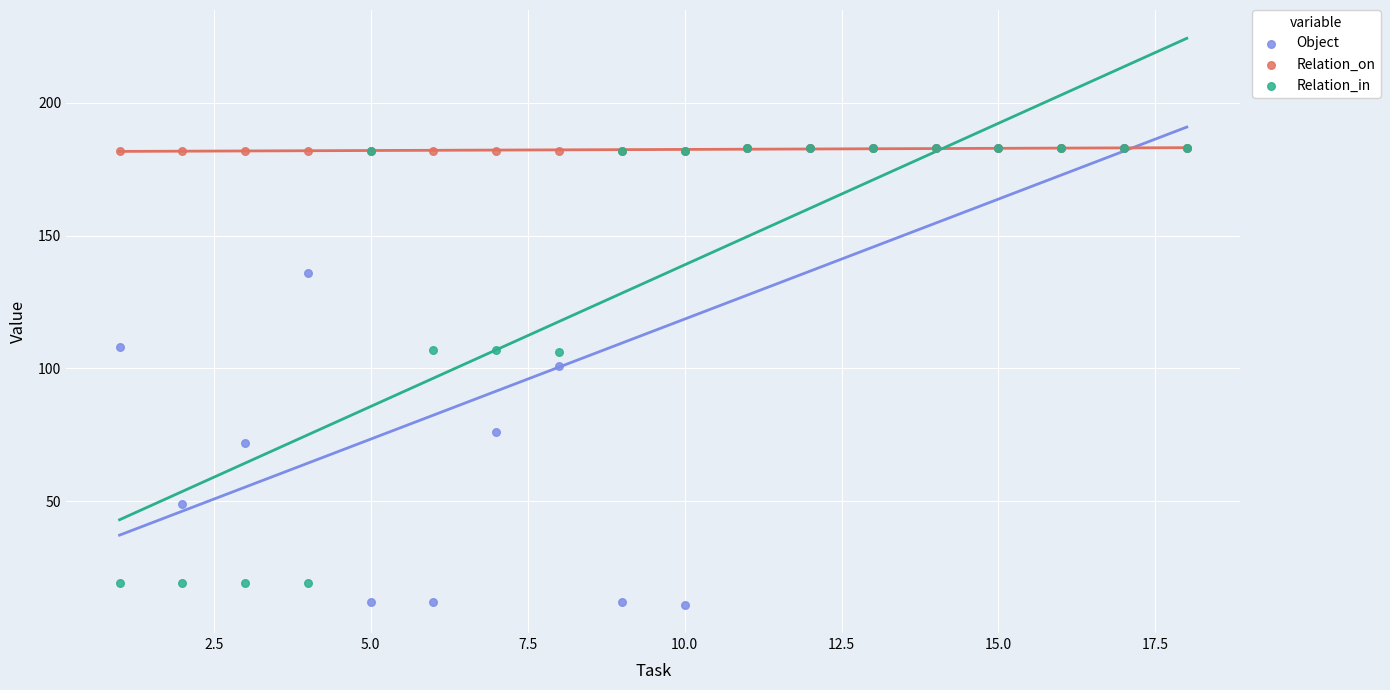

Across all series, what Y value is closest to 97?

101